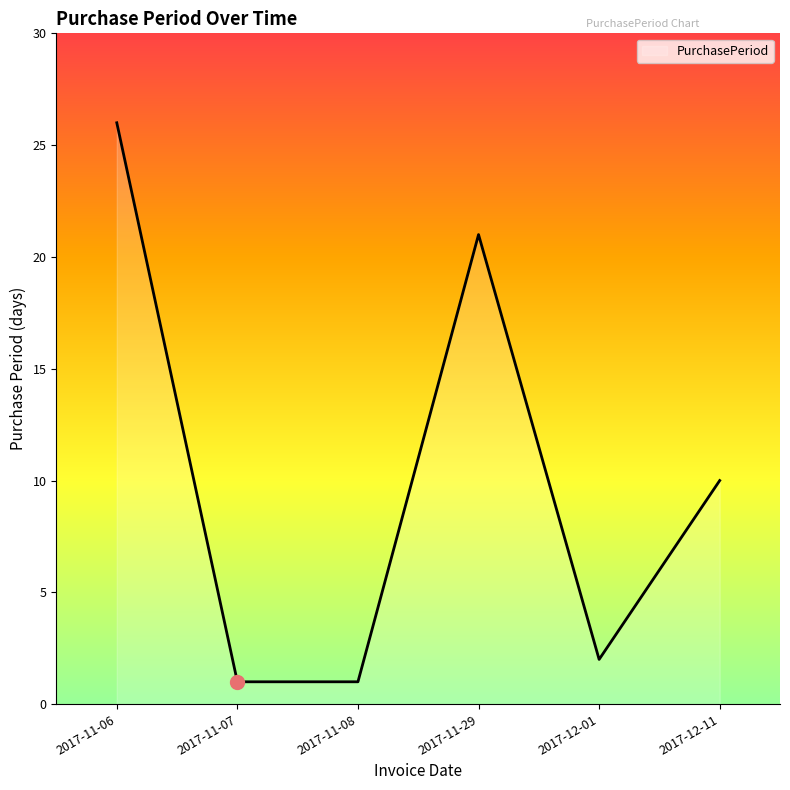

Read the value at 2017-12-11, to the nearest 5.

10